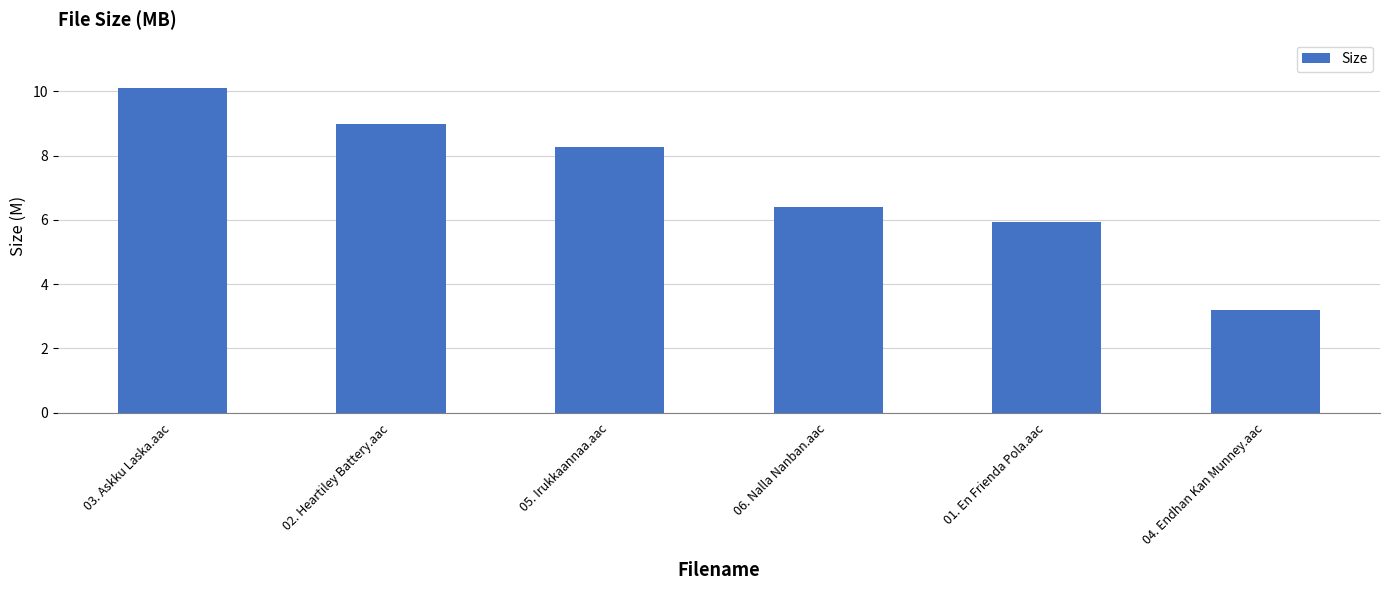

At which category does the chart reach its minimum across all series?

04. Endhan Kan Munney.aac